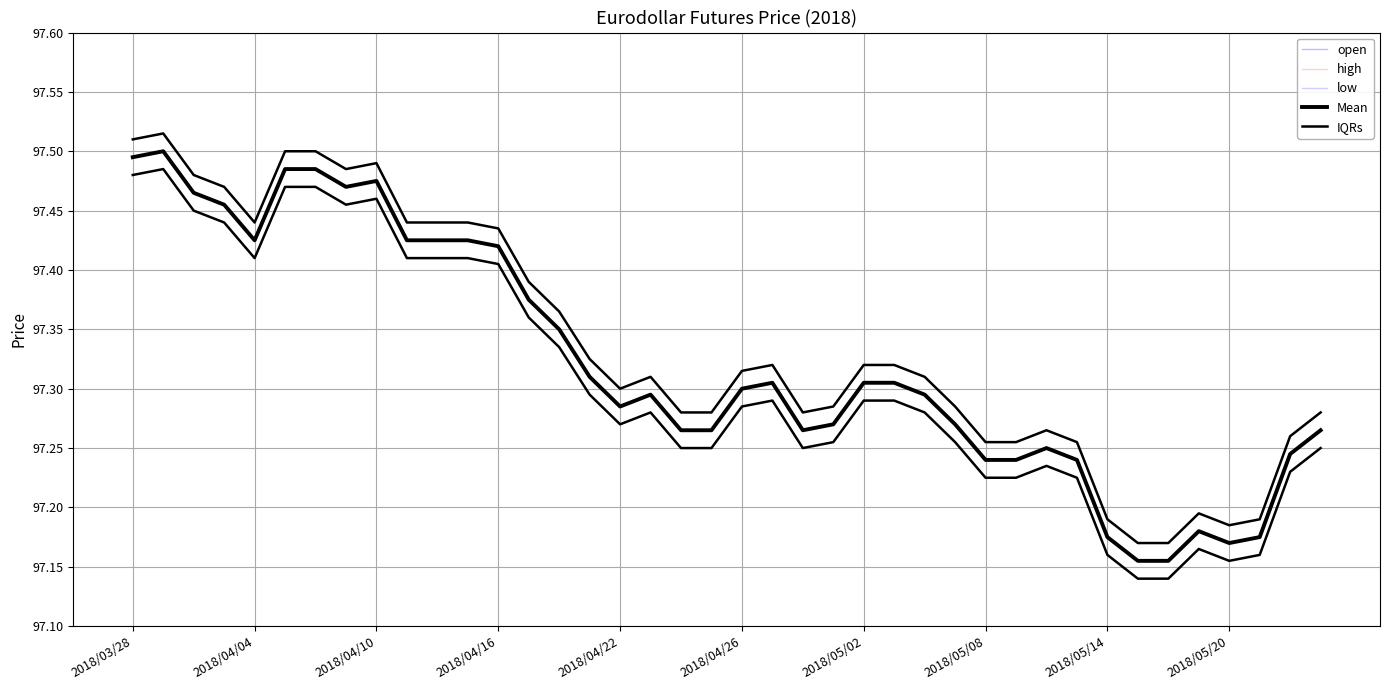

What are all the series names shown in the legend?

open, high, low, Mean, IQRs